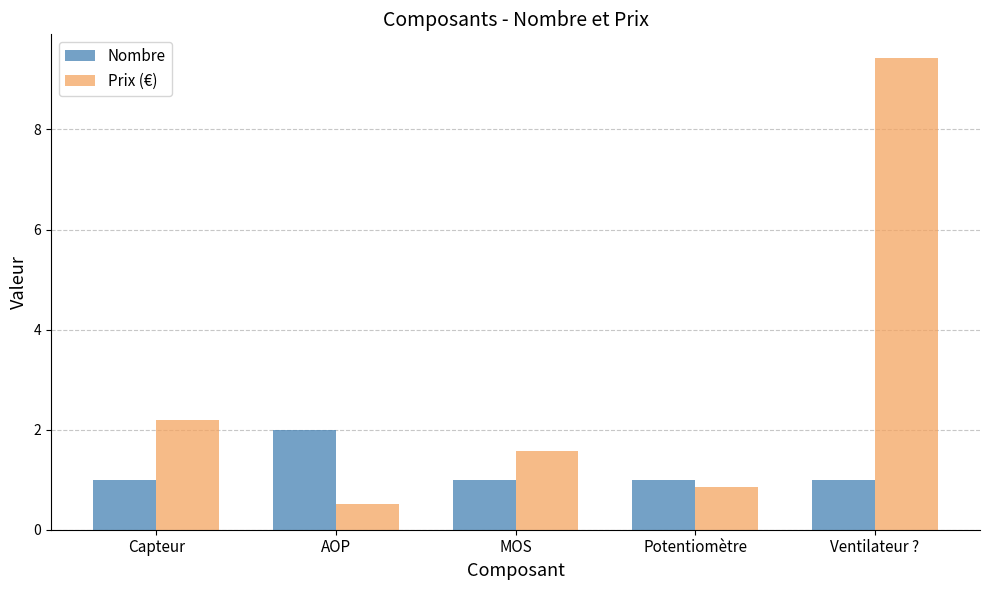

At how many categories does at least one series exceed 0?

5